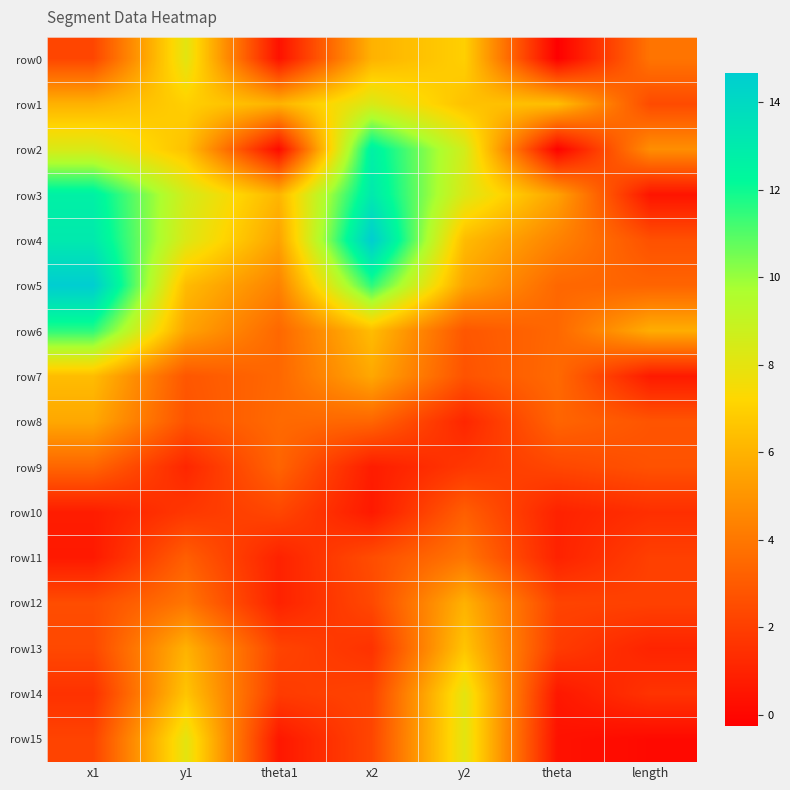

What is the maximum value shown in the chart?

14.7